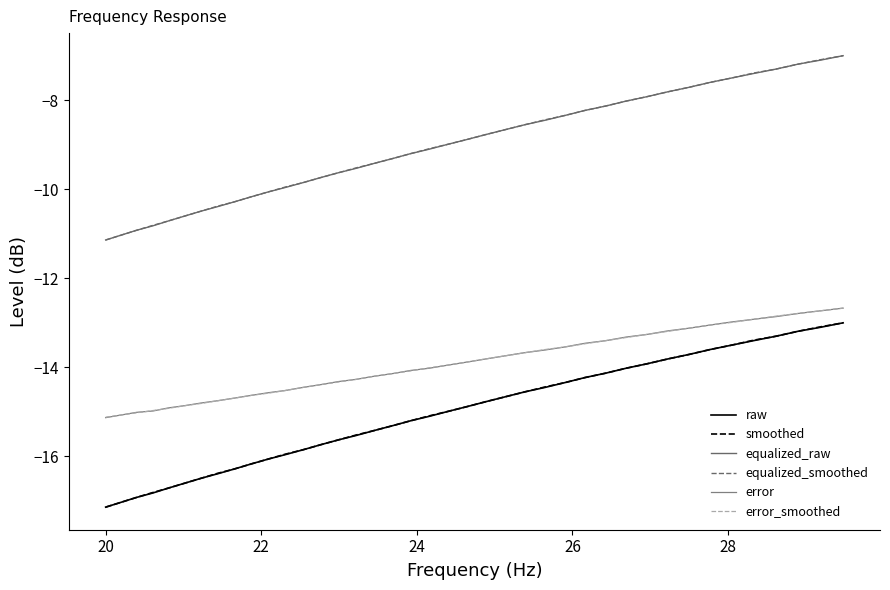

True or false: error_smoothed and raw cross at least once.

False